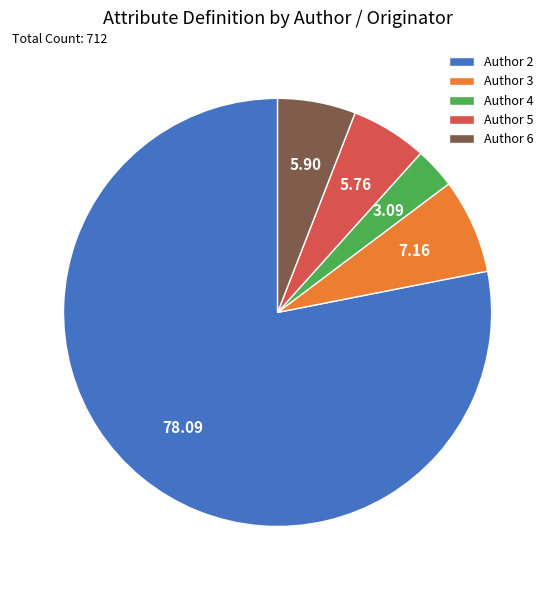

Which category has the biggest portion of the pie?

Author 2